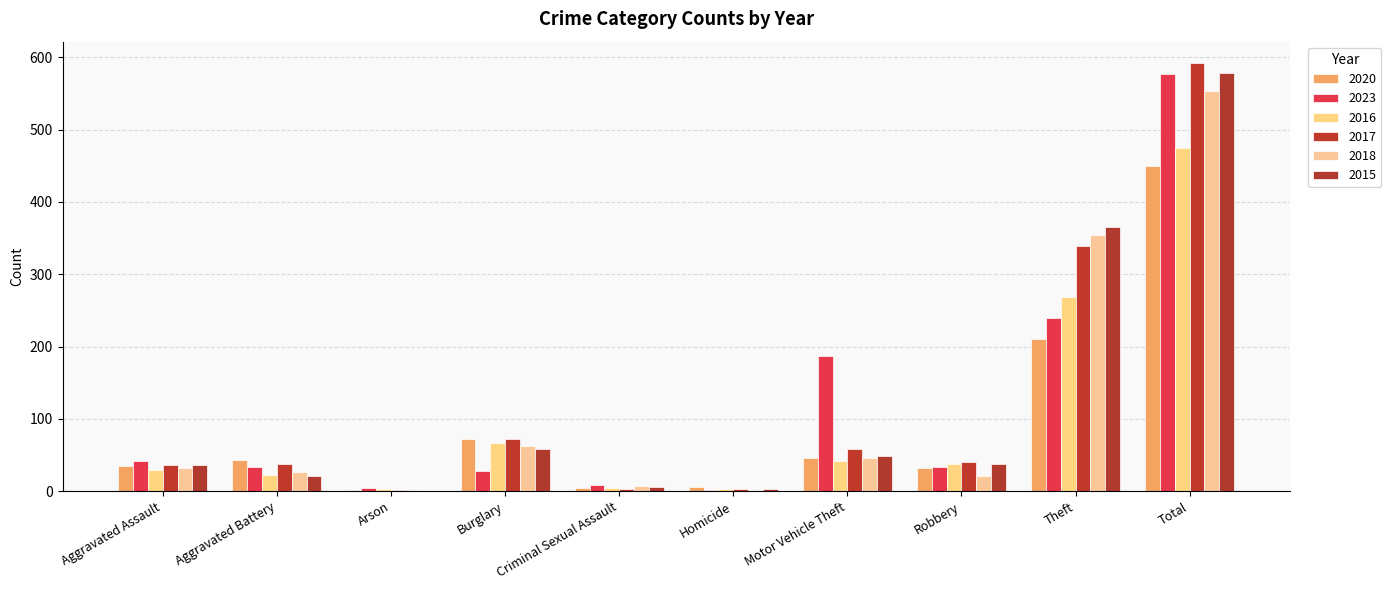

What is the difference between the 2020 values at Aggravated Battery and Theft?

167